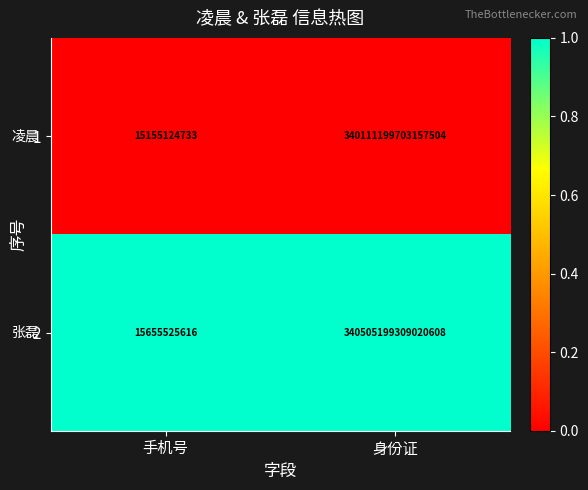

At which label is 1 closest to 170055607429141120?

手机号